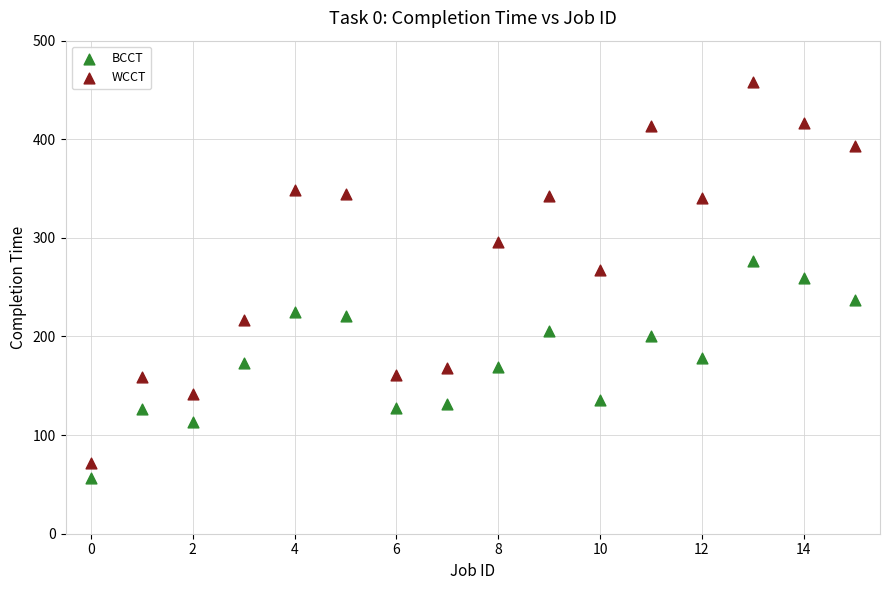

Which series contains the highest Y value?

WCCT